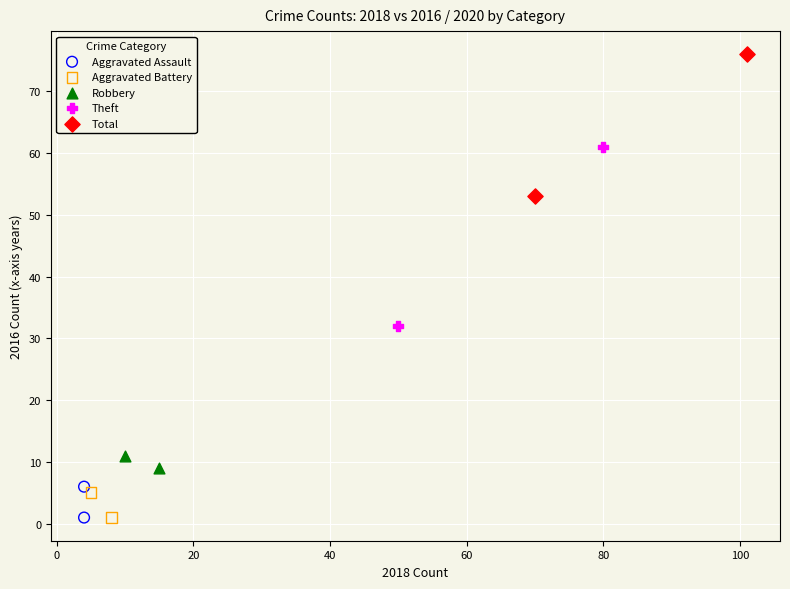

What are all the series names shown in the legend?

Aggravated Assault, Aggravated Battery, Robbery, Theft, Total